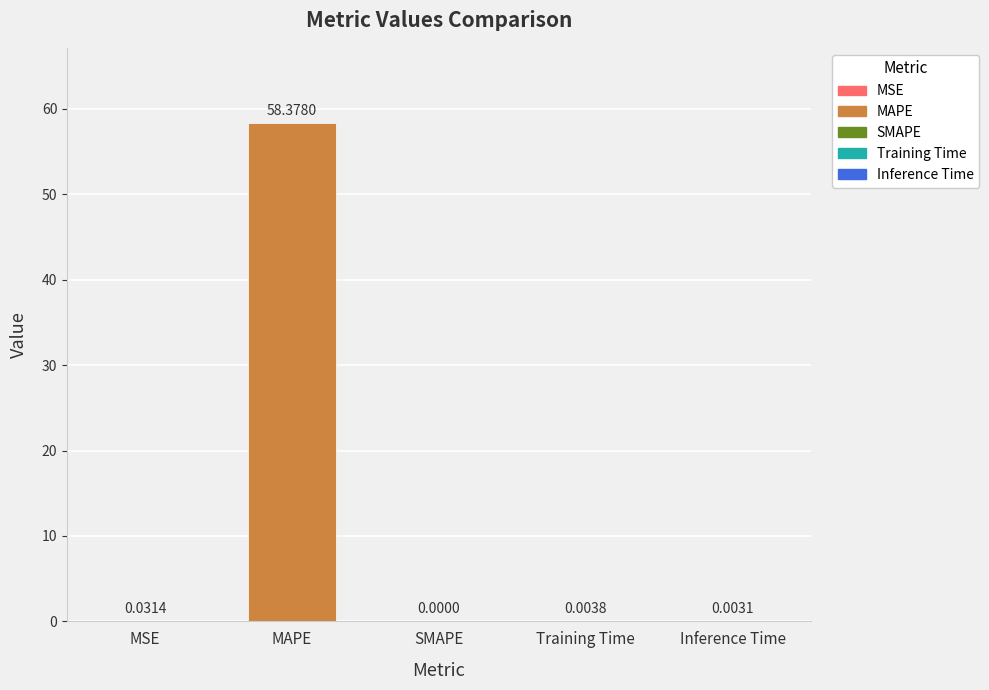

What position from the left is Training Time?

4